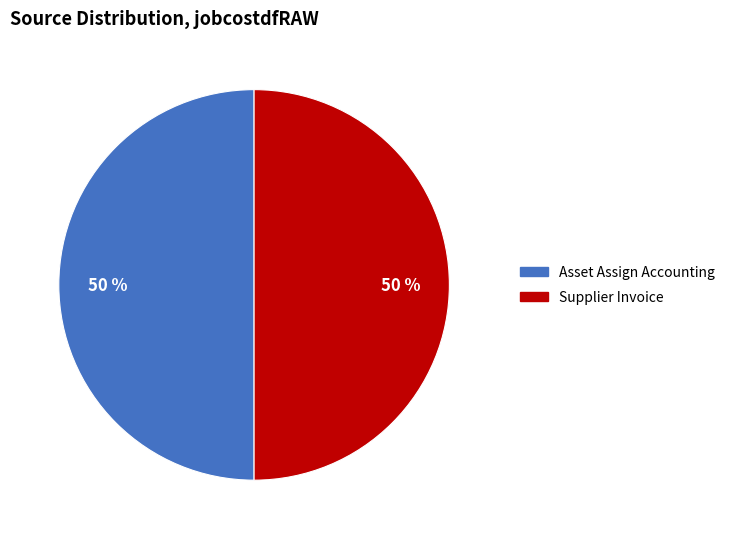

Is the sum of Asset Assign Accounting and Supplier Invoice greater than half?

Yes